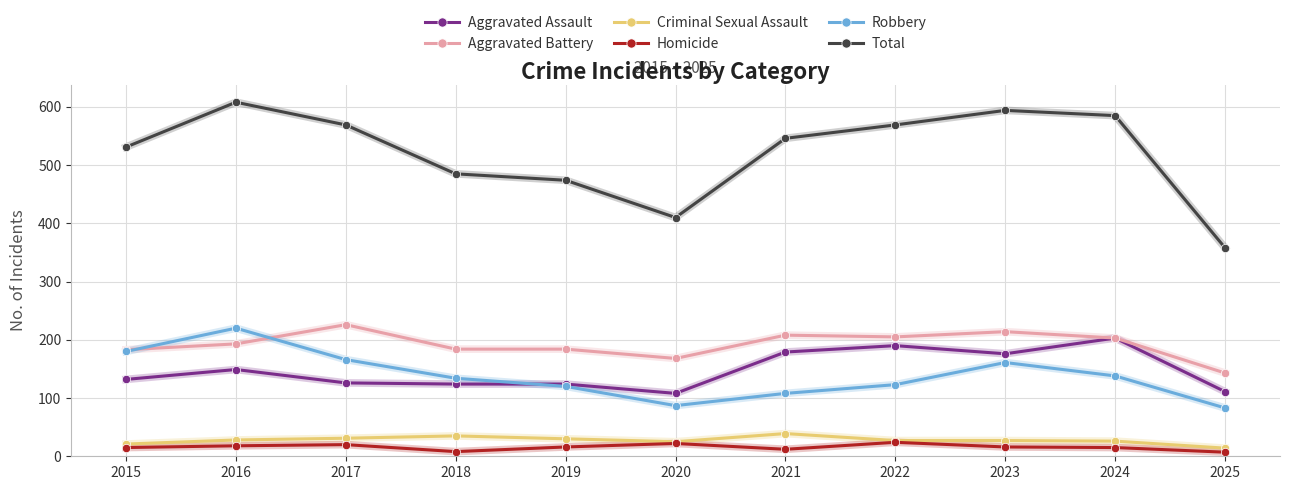

What is the total value across all series at 2015?

1062